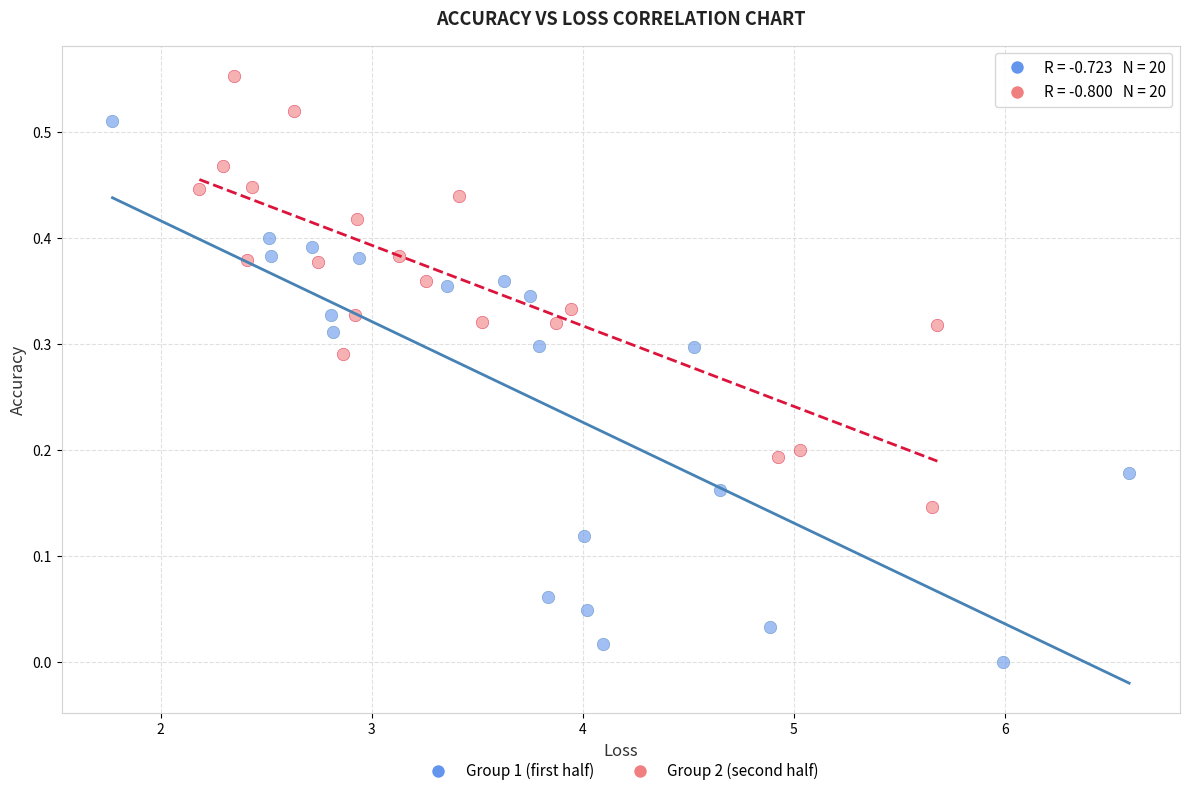

Which series has the widest spread of Y values?

Group 1 (first half)